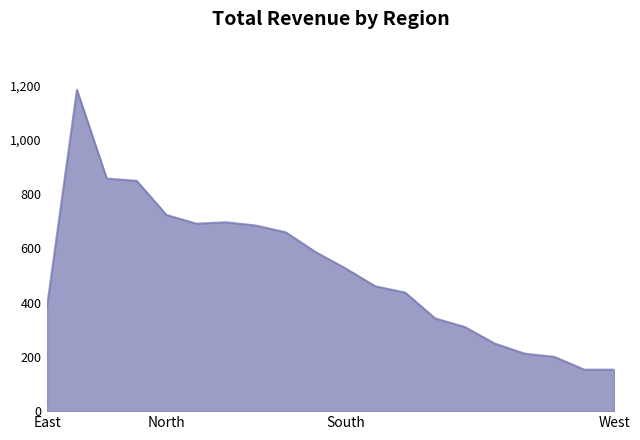

What is the difference between the maximum and minimum values?

1031